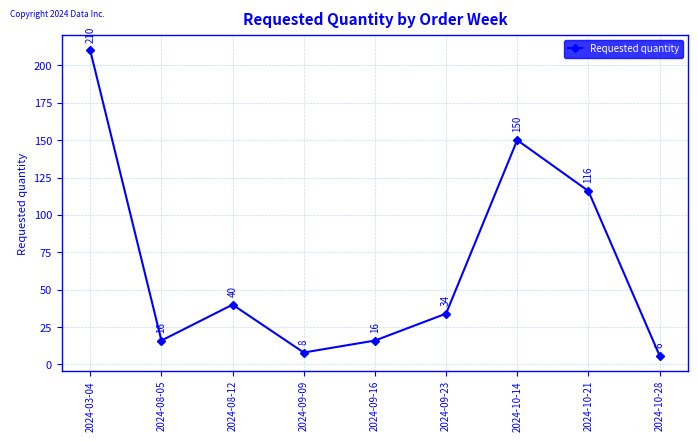

What is the label of the 2nd point from the left?

2024-08-05